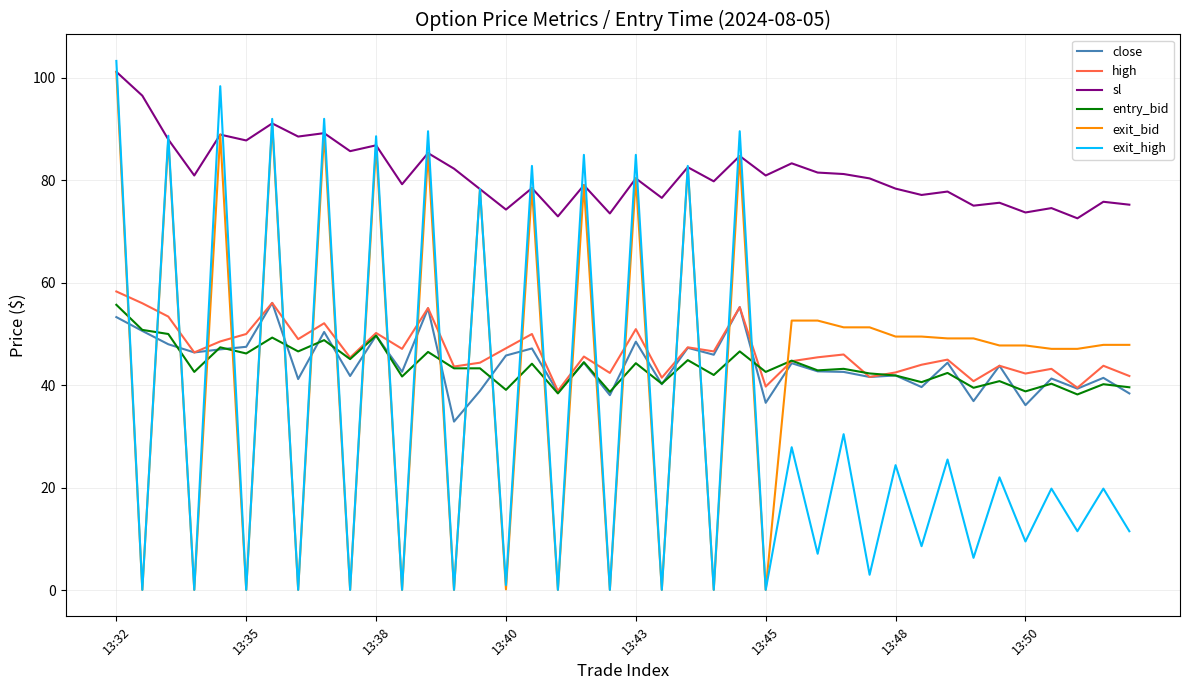

Is this an area chart (filled region under the line)?

No